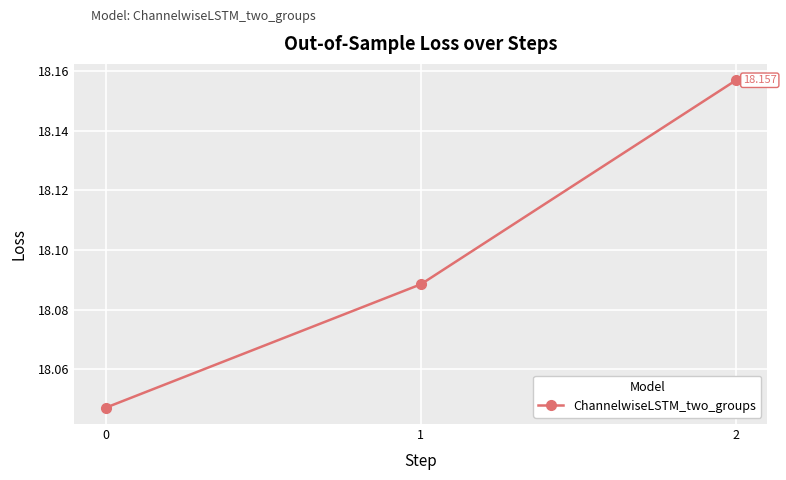

Reading right to left, what are all the values shown in this chart?

2=18.2	1=18.1	0=18.0